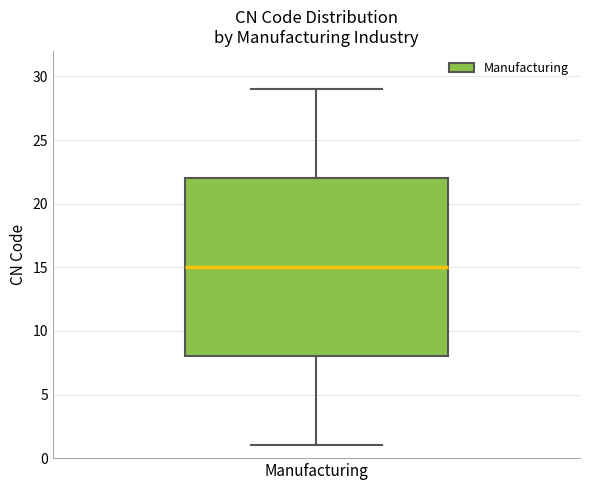

Where is the upper edge of the box for Manufacturing on the y-axis? The values are not printed on the chart, so give them approximately, as read against the axis.

22